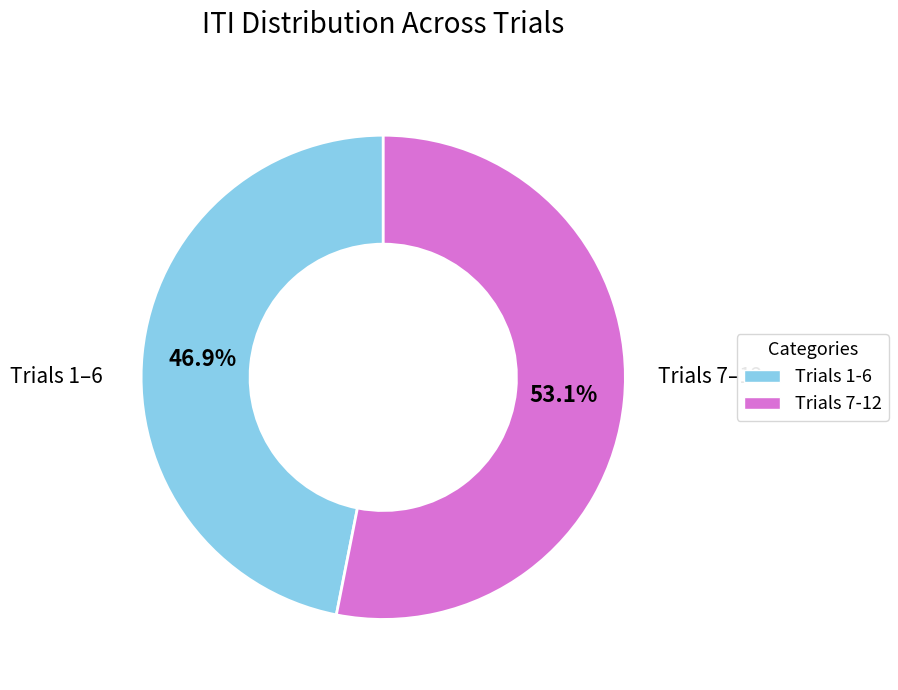

To the nearest percent, what is the difference between the largest and smallest slice percentages?

6%